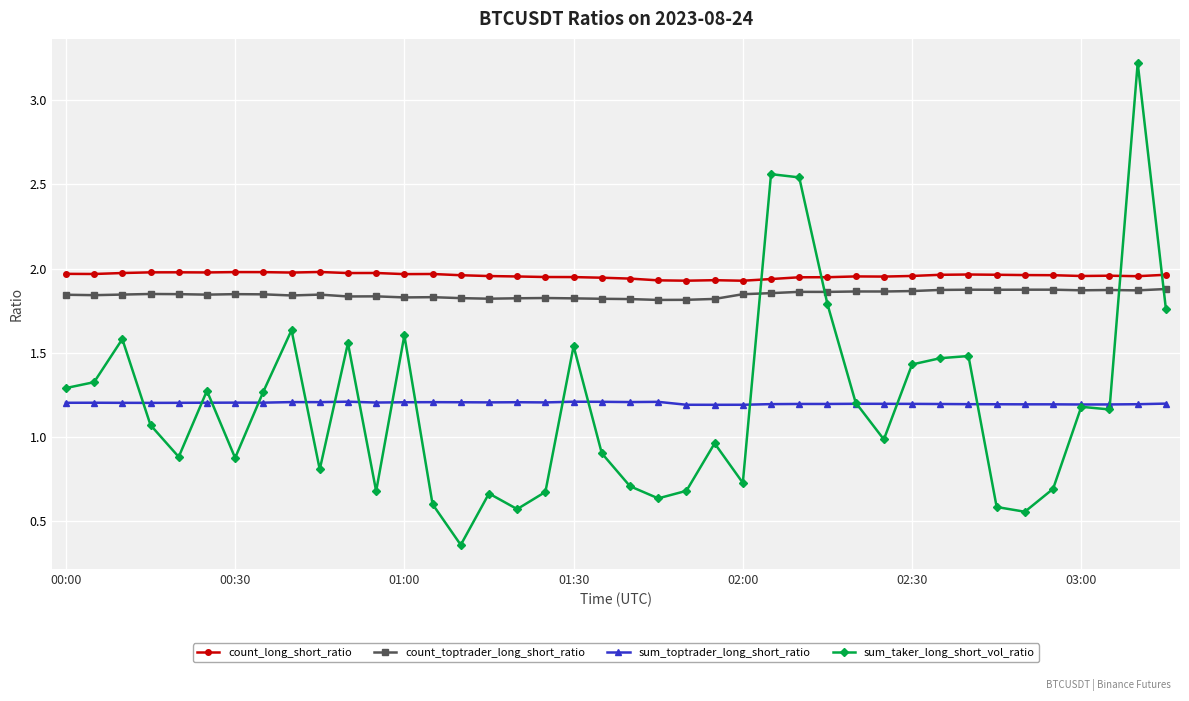

True or false: count_toptrader_long_short_ratio and count_long_short_ratio cross at least once.

False